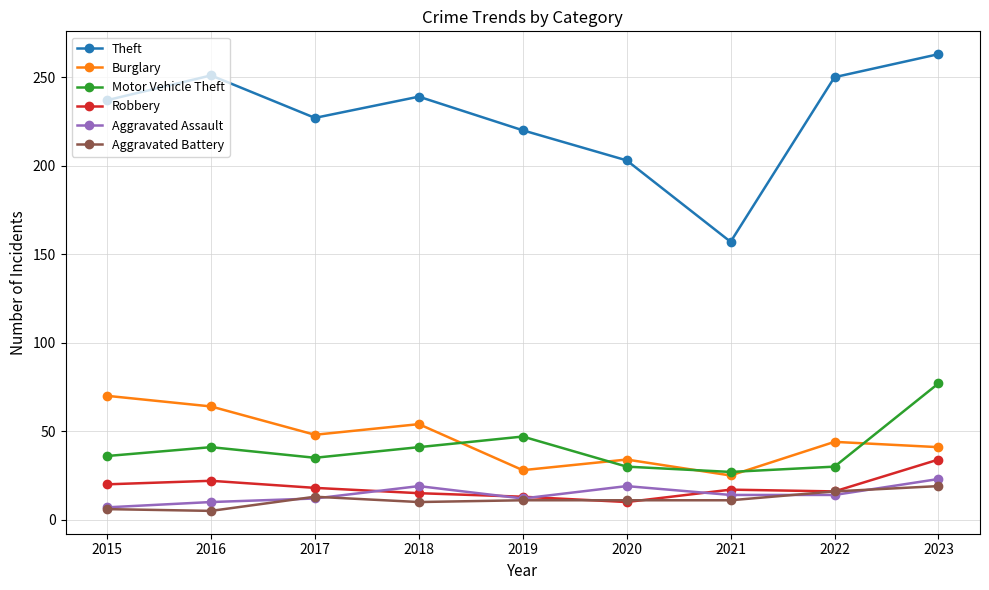

After their last crossing, which series has the higher values: Motor Vehicle Theft or Burglary?

Motor Vehicle Theft